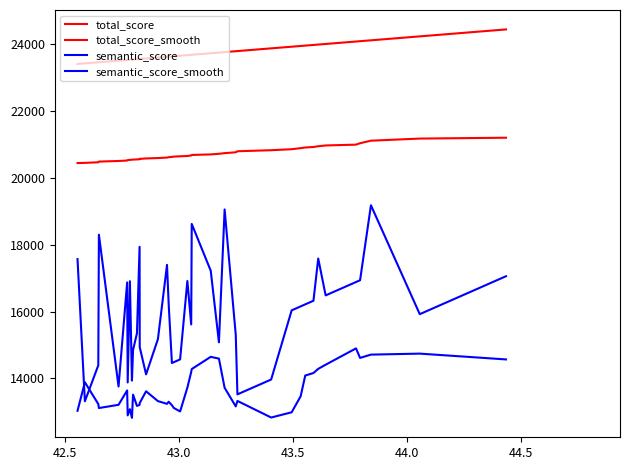

How many lines are shown in the chart?

4